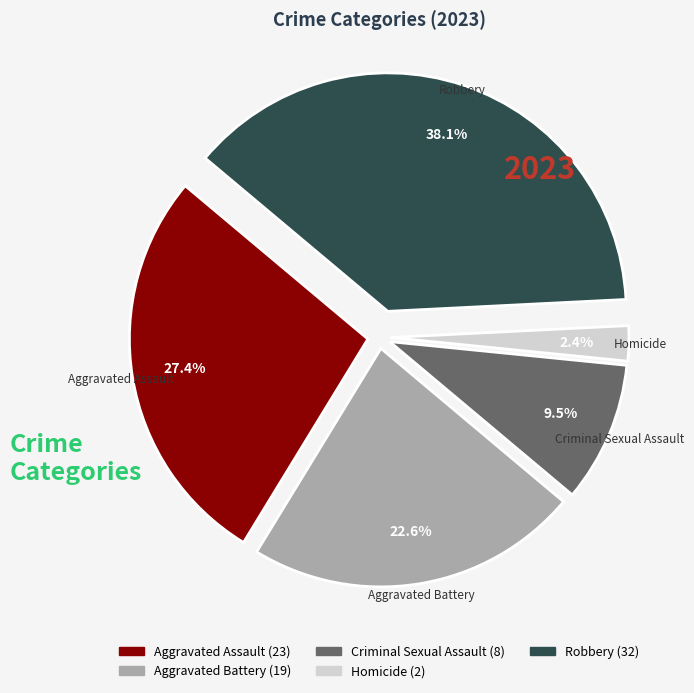

How much of the chart is everything except Homicide?

97.6%